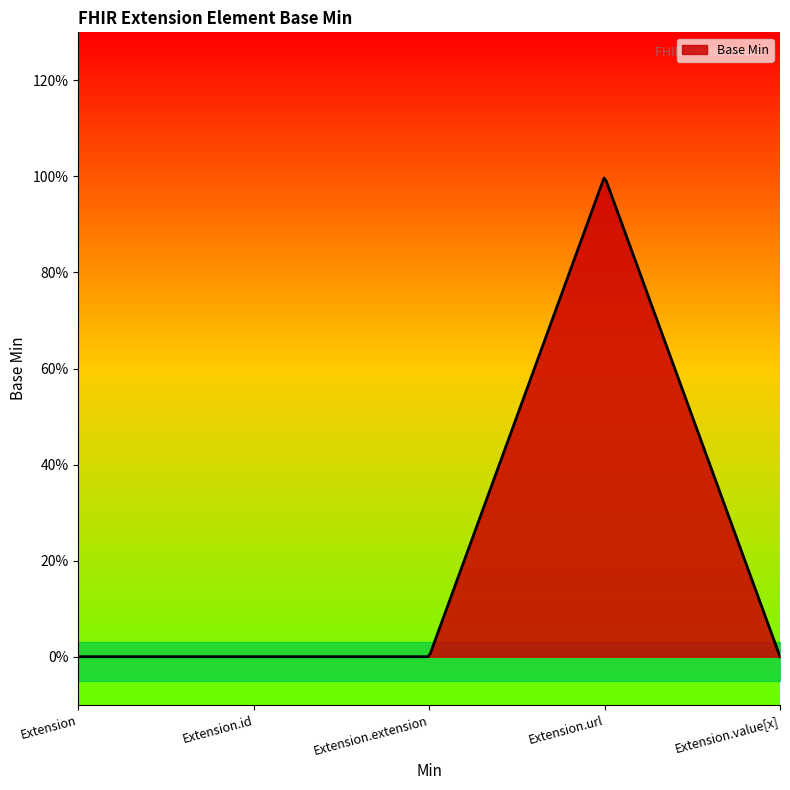

Where is the first local maximum?

Extension.url